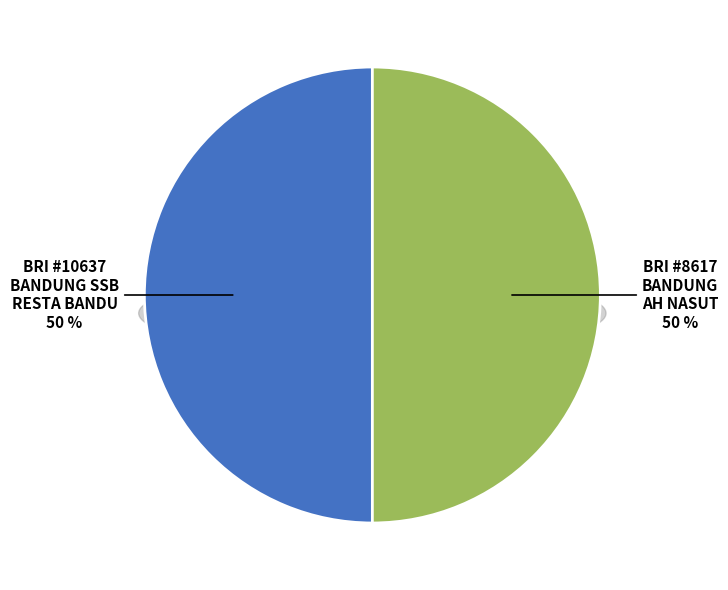

Combined, do BRI - #8617 - BANDUNG - BANDUNG AH NASUT and BRI - #10637 - BANDUNG - SSB RESTA BANDU account for over 50%?

Yes